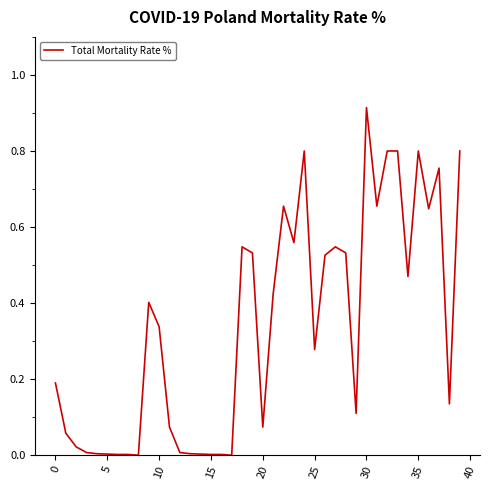

Reading left to right, extract all data points from this chart.

0.2	0.1	0.0	0.0	0.0	0.0	0.0	0.0	0.0	0.4	0.3	0.1	0.0	0.0	0.0	0.0	0.0	0.0	0.5	0.5	0.1	0.4	0.7	0.6	0.8	0.3	0.5	0.5	0.5	0.1	0.9	0.7	0.8	0.8	0.5	0.8	0.6	0.8	0.1	0.8